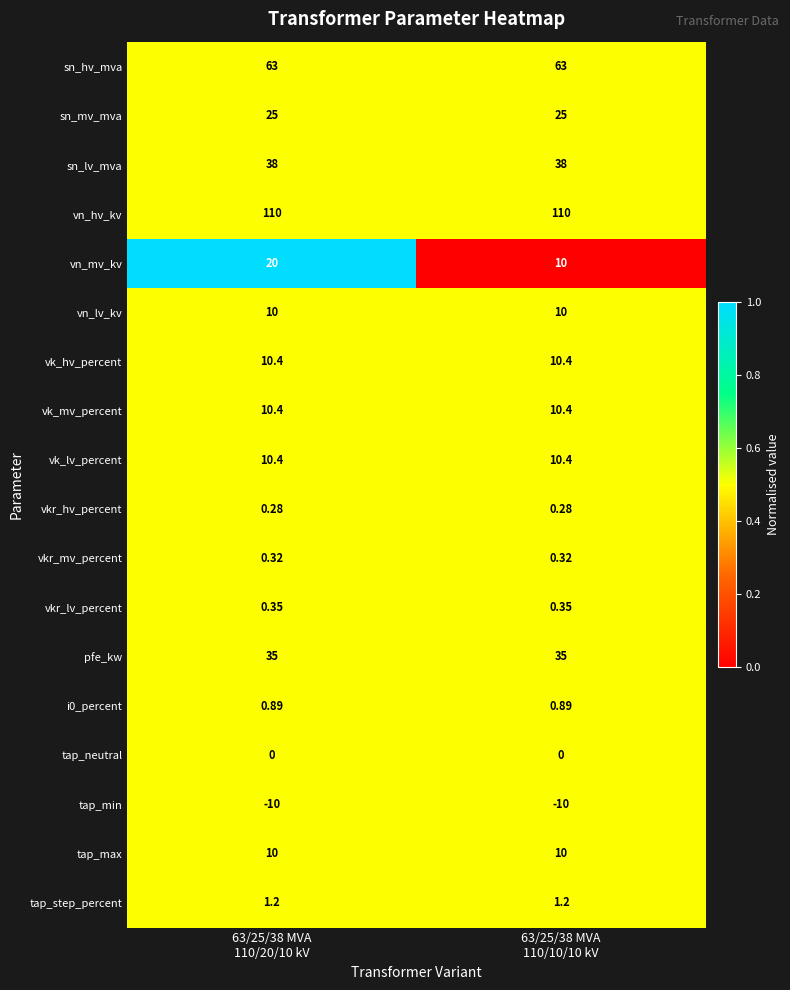

Which series has the widest spread of values?

vn_mv_kv